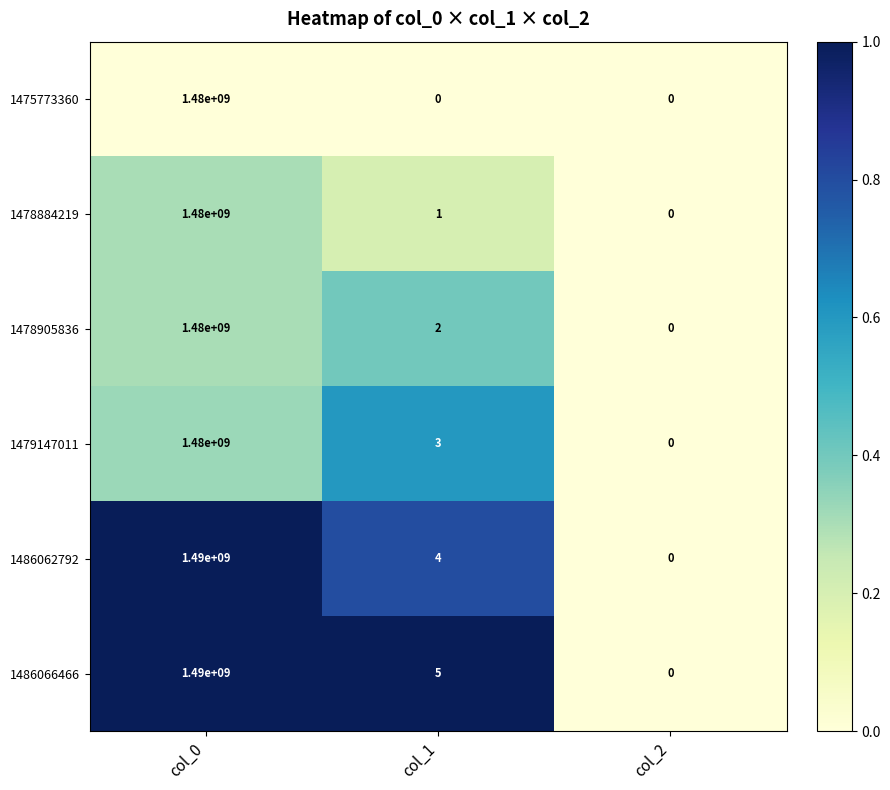

At which label does 1486066466 reach its minimum?

col_2